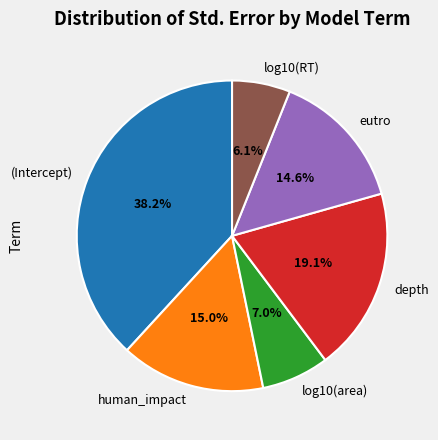

Which slice is the smallest?

log10(RT)